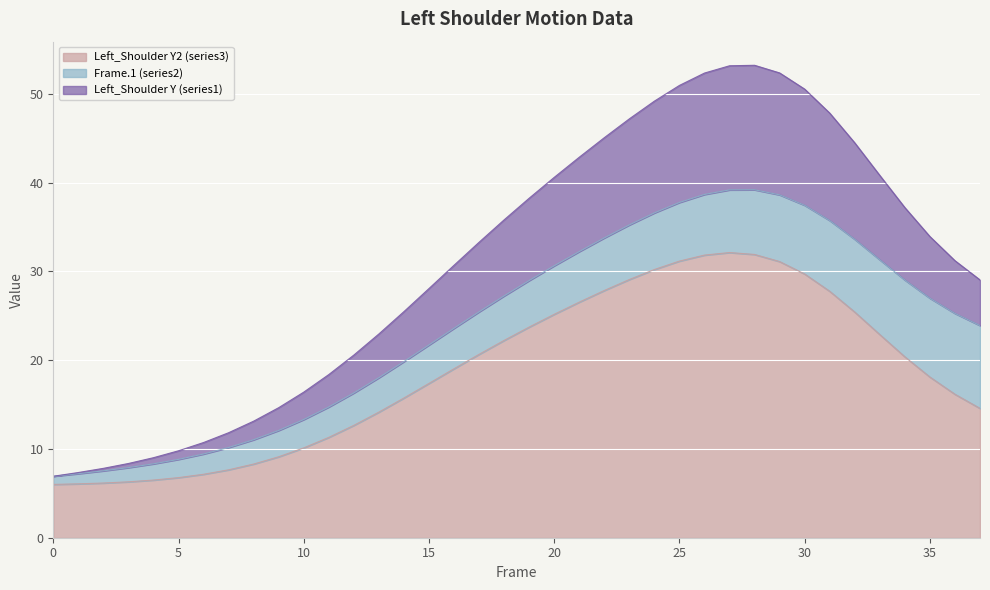

What is the minimum value for Left_Shoulder Y2 (series3)?

6.0